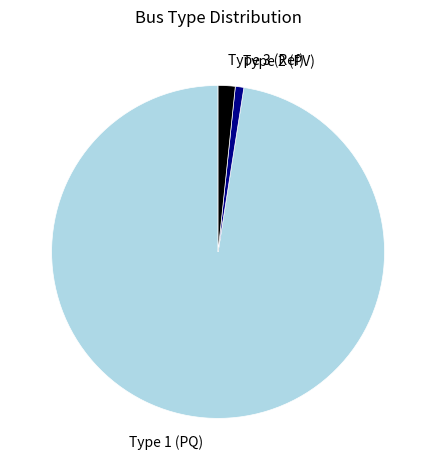

Does any single category account for the majority?

Yes